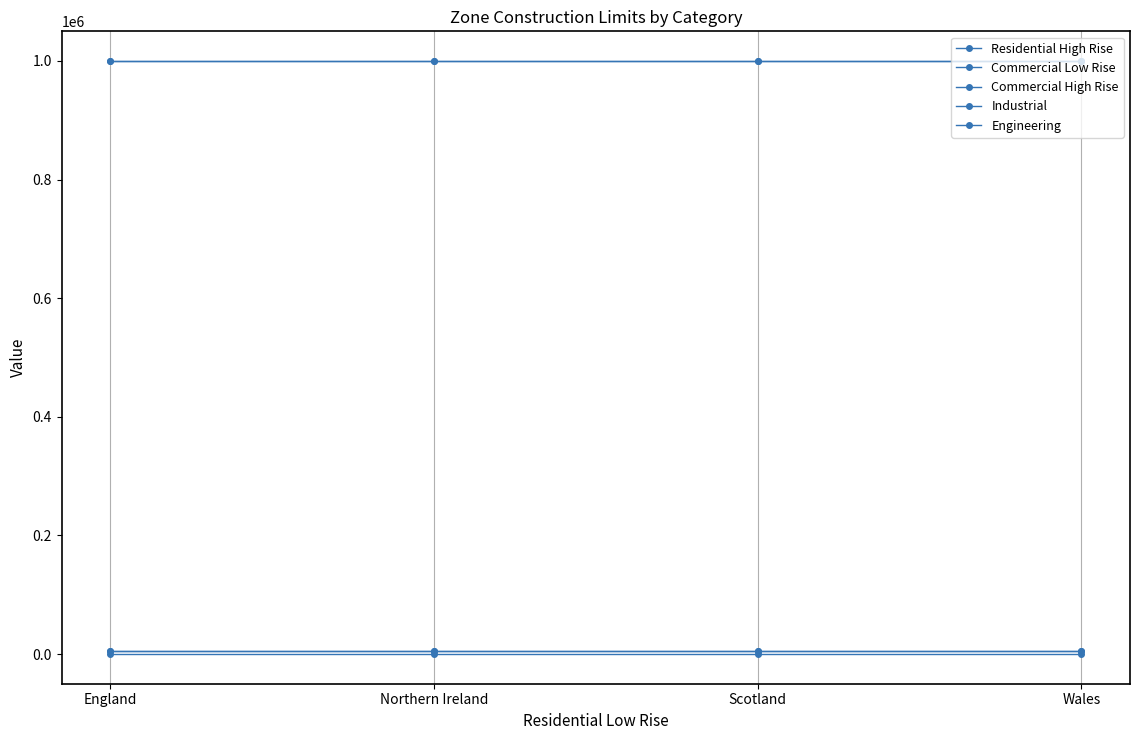

True or false: Industrial has more than 0 points higher than both neighbors.

False